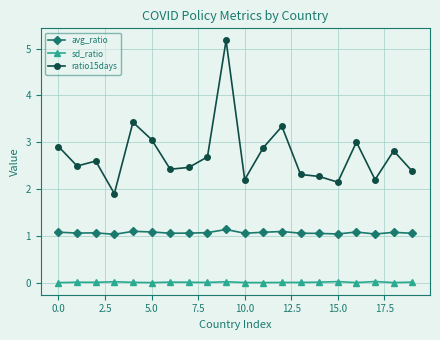

True or false: ratio15days and avg_ratio cross at least once.

False